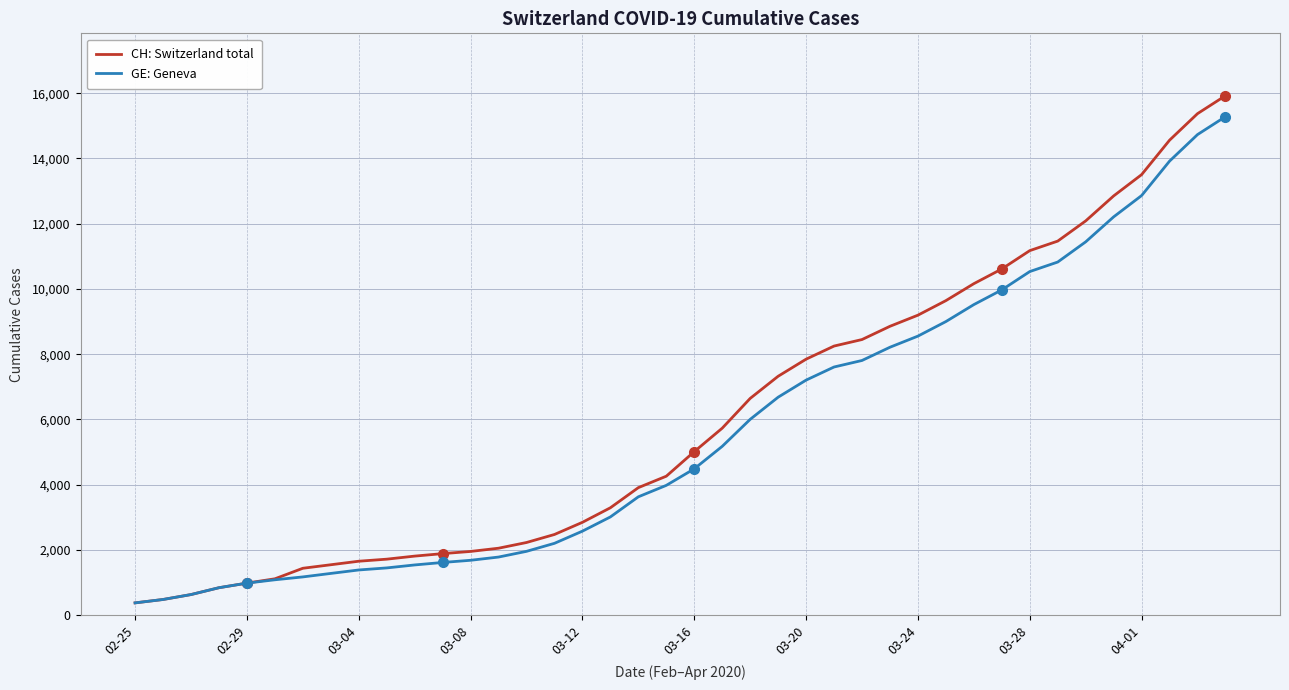

List the series in order of their overall mean, highest first.

CH: Switzerland total, GE: Geneva